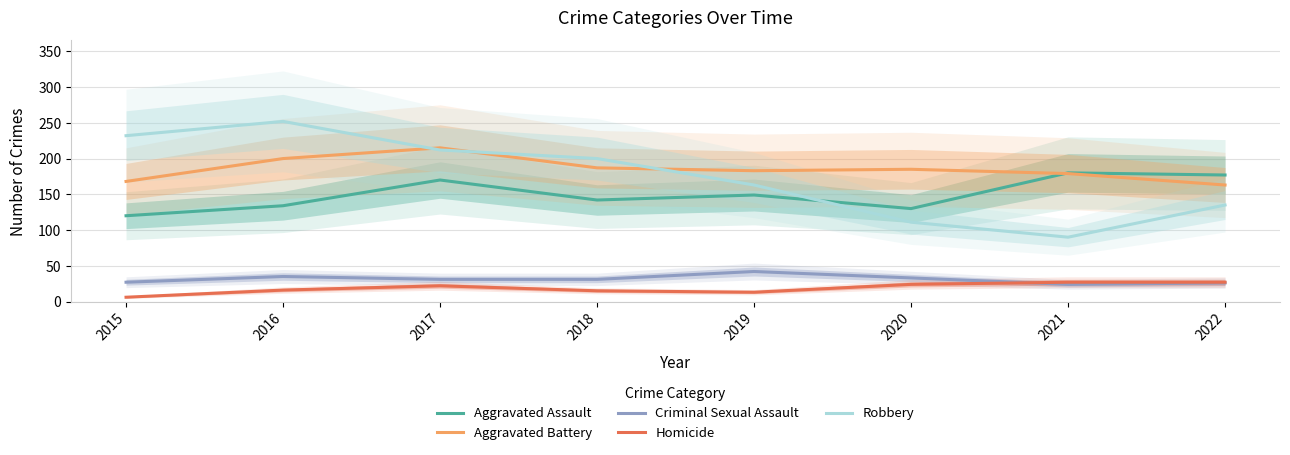

Is the value of Criminal Sexual Assault at 2017 greater than the value of Homicide at 2017?

Yes